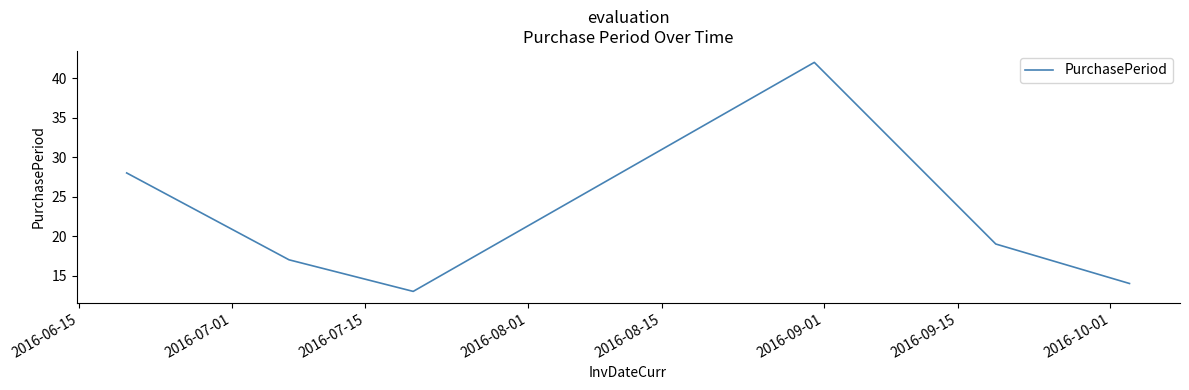

What is the greatest value displayed?

42